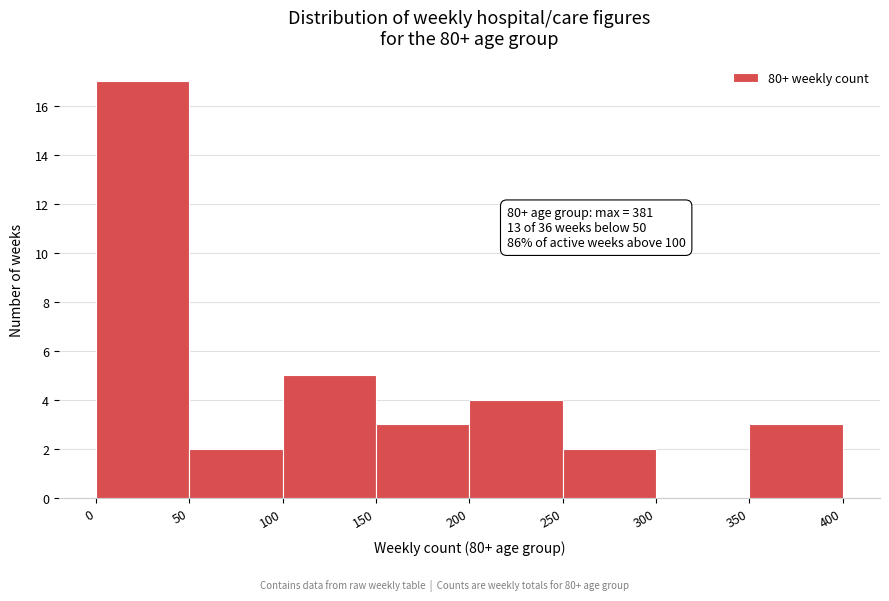

Over which range of the x-axis is the bar tallest?

0 to 50